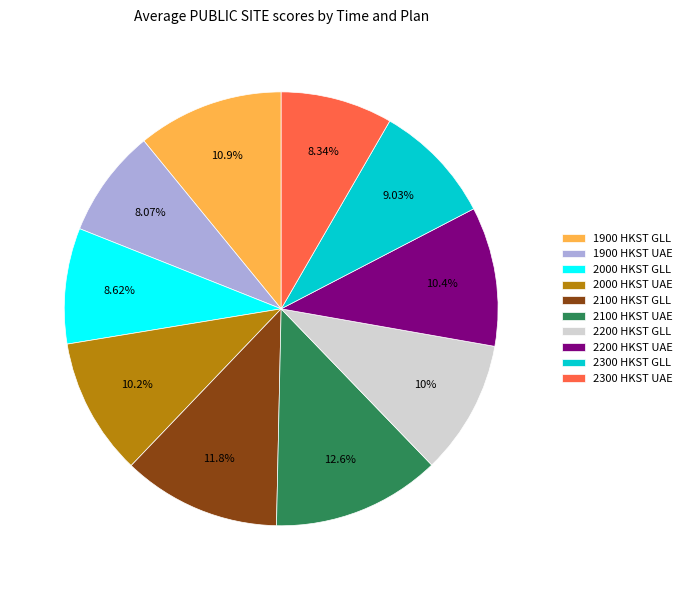

To the nearest percent, what portion does 2100 HKST UAE represent?

13%